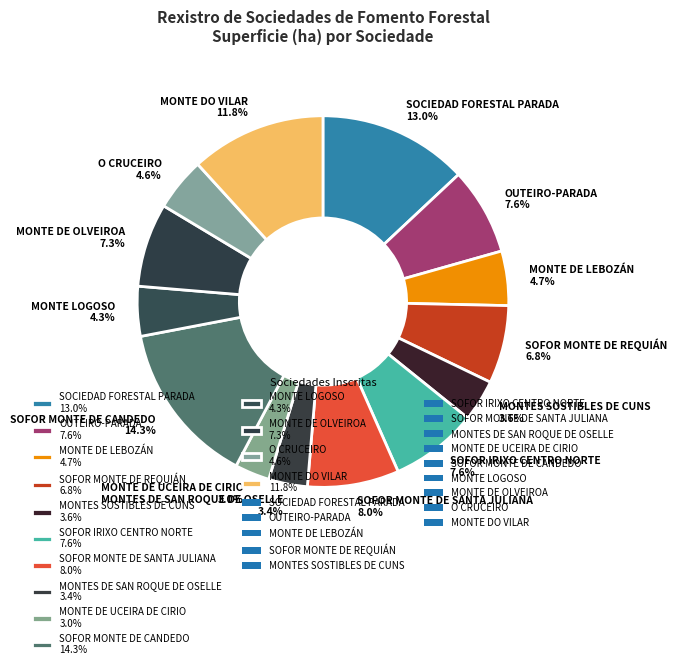

To the nearest percent, what is the combined percentage of SOFOR MONTE DE CANDEDO and MONTE LOGOSO?

19%